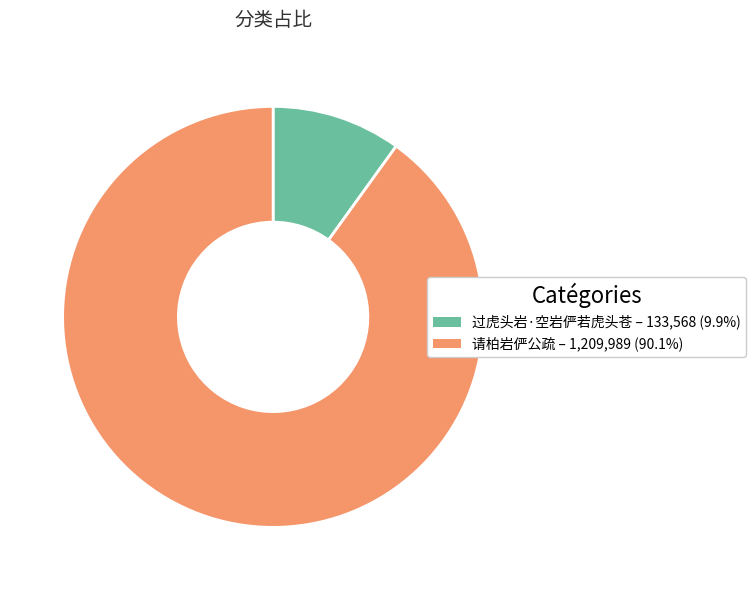

Which has a higher value, 请柏岩俨公疏 or 过虎头岩·空岩俨若虎头苍?

请柏岩俨公疏